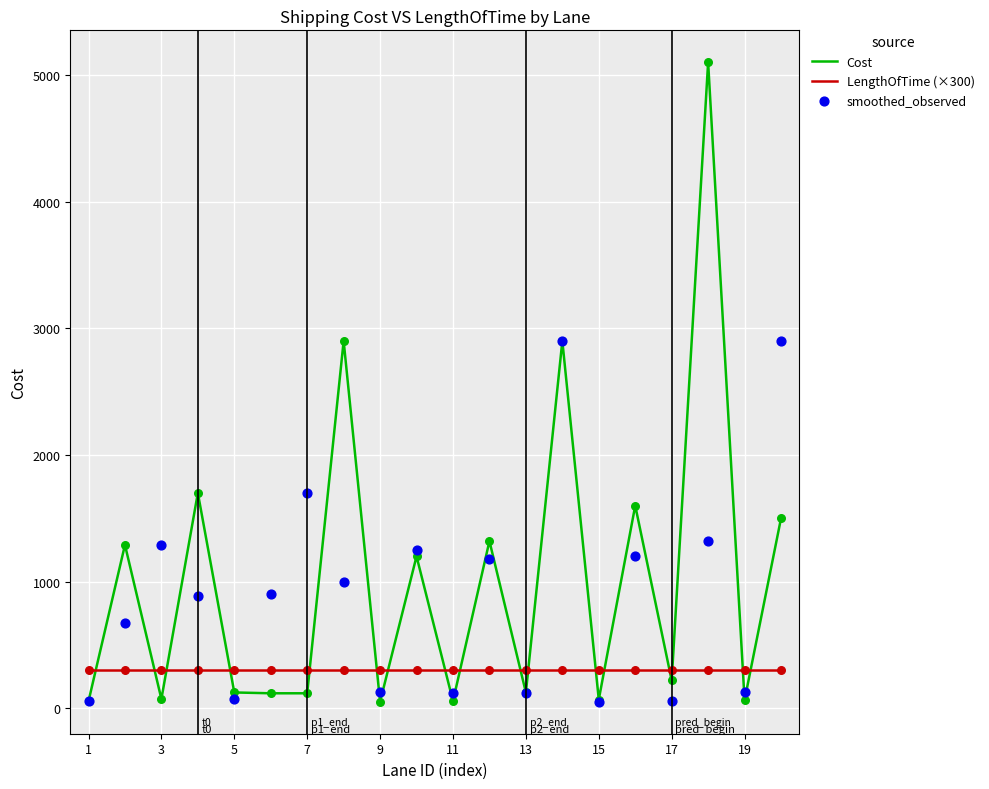

At how many categories does at least one series exceed 2822?

4